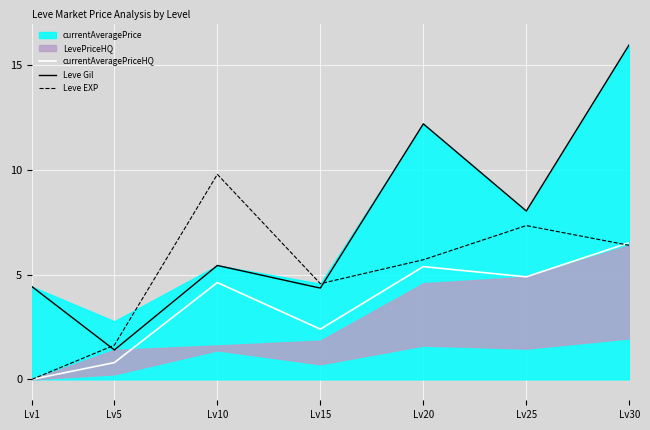

The value of Leve Gil at Lv25 is 12.7. True or false?

False